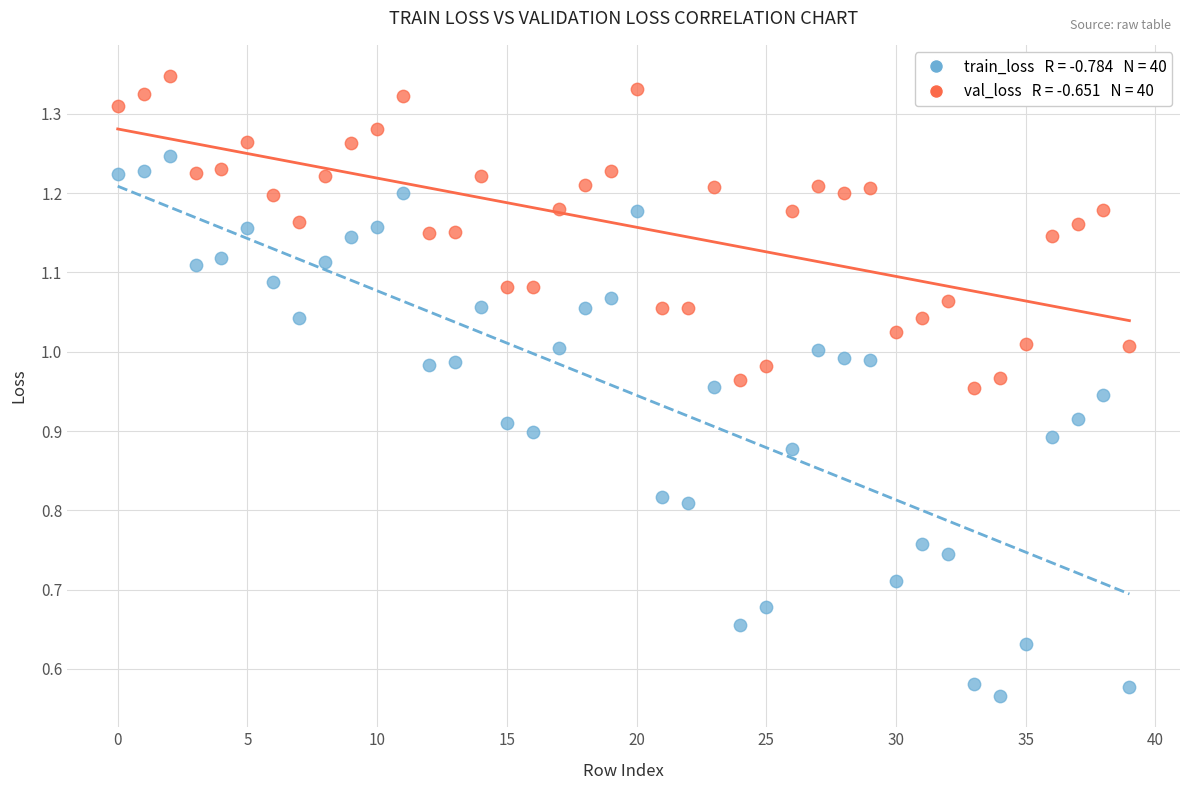

Count the number of points in this scatter plot.

80